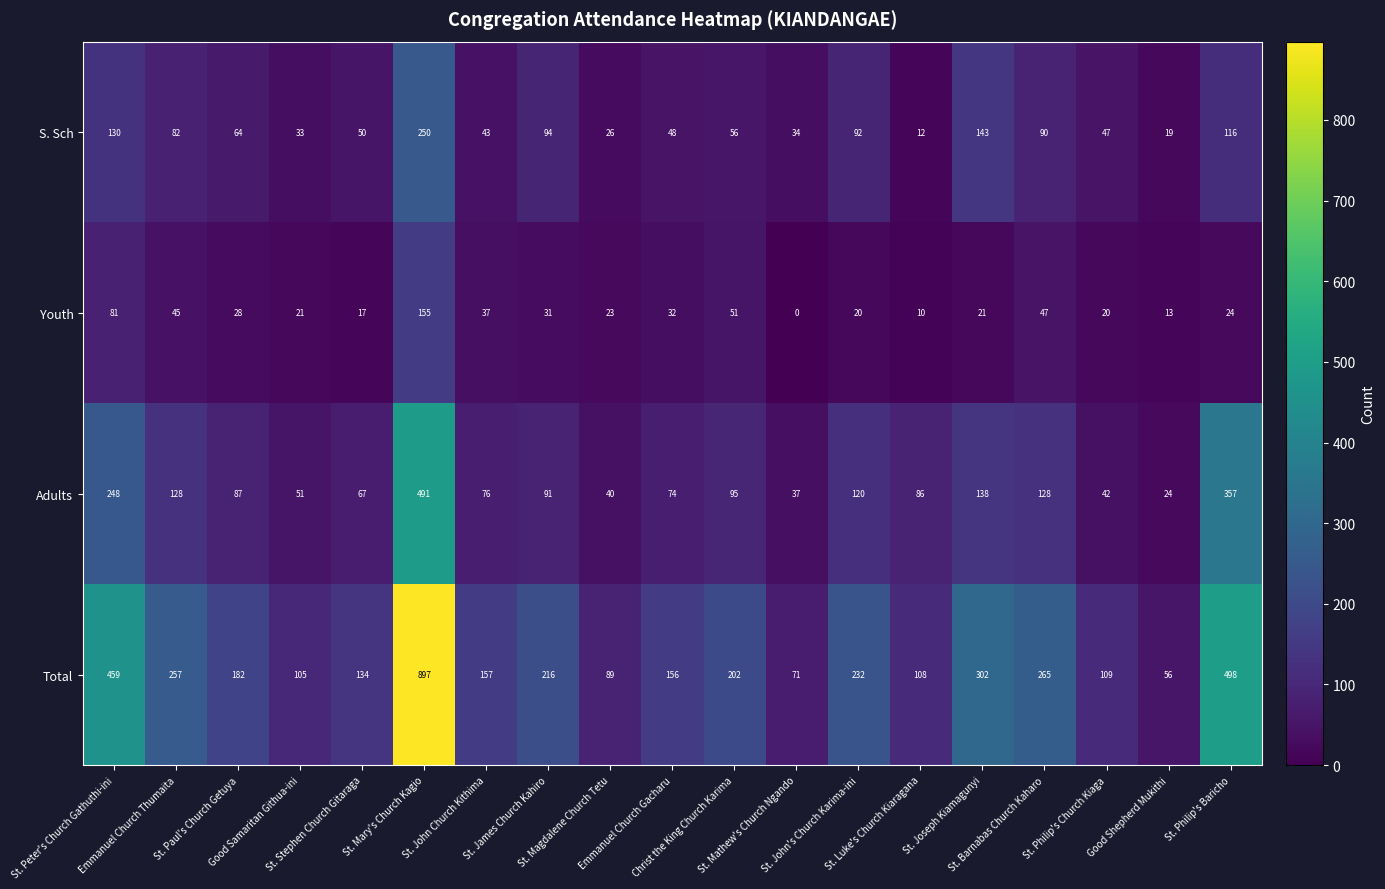

List the series in order of their overall mean, lowest first.

Youth, S. Sch, Adults, Total